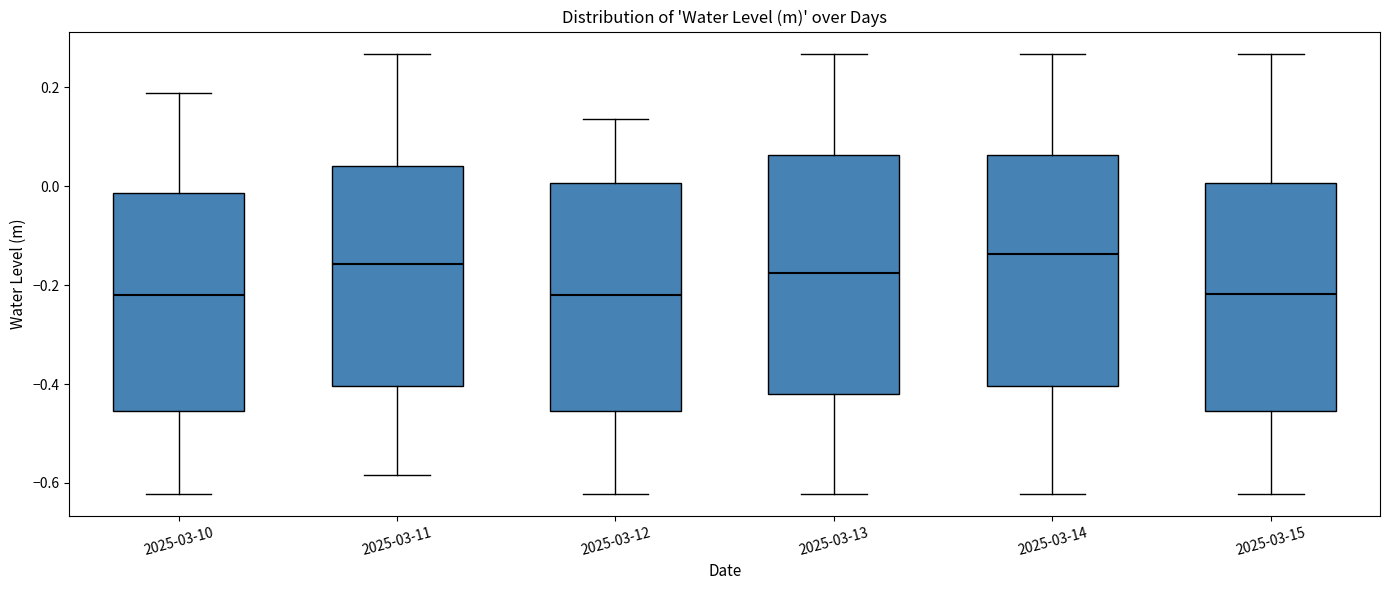

Where does the median line of the box for 2025-03-12 sit on the y-axis? The values are not printed on the chart, so give them approximately, as read against the axis.

-0.22